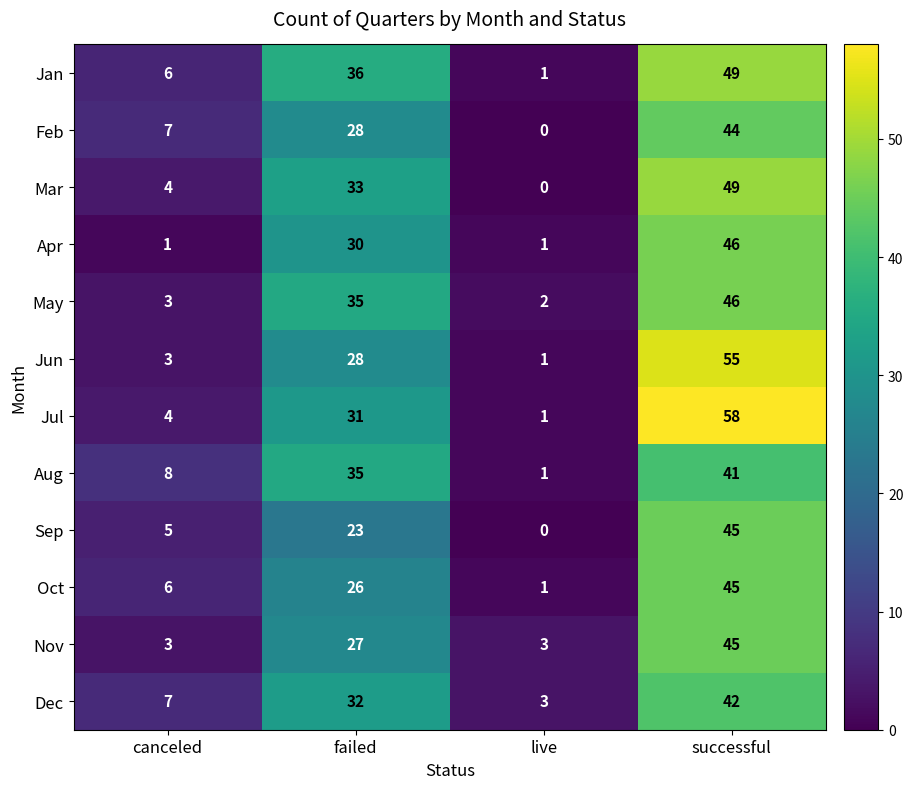

What is the approximate value of Feb at failed?

28